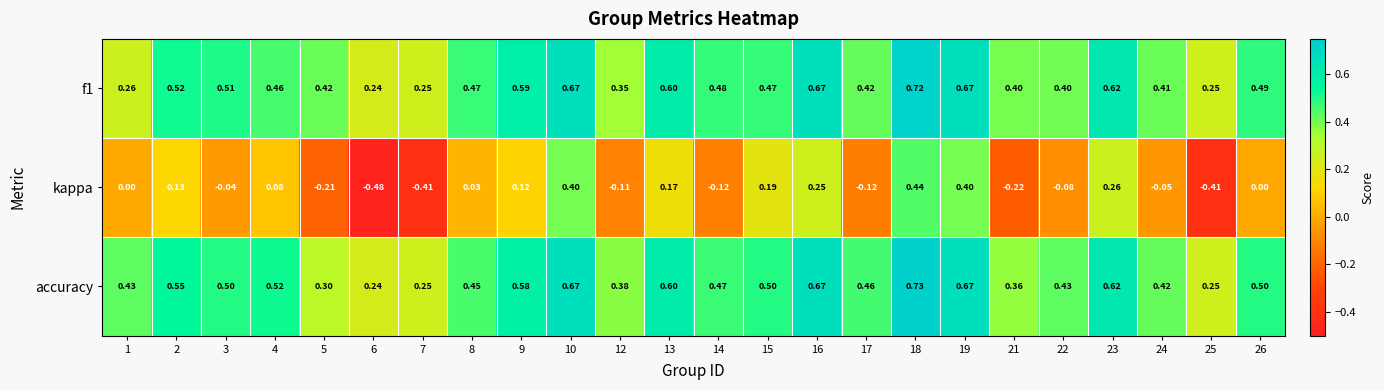

Which series has the largest range (max minus min)?

kappa